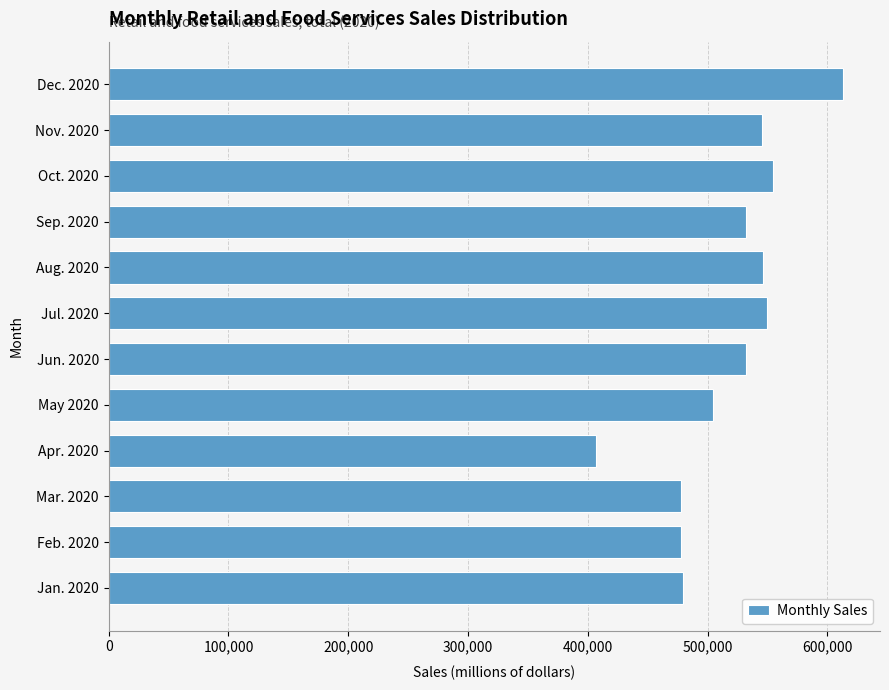

Is it true that the value at Dec. 2020 is 982357?

False